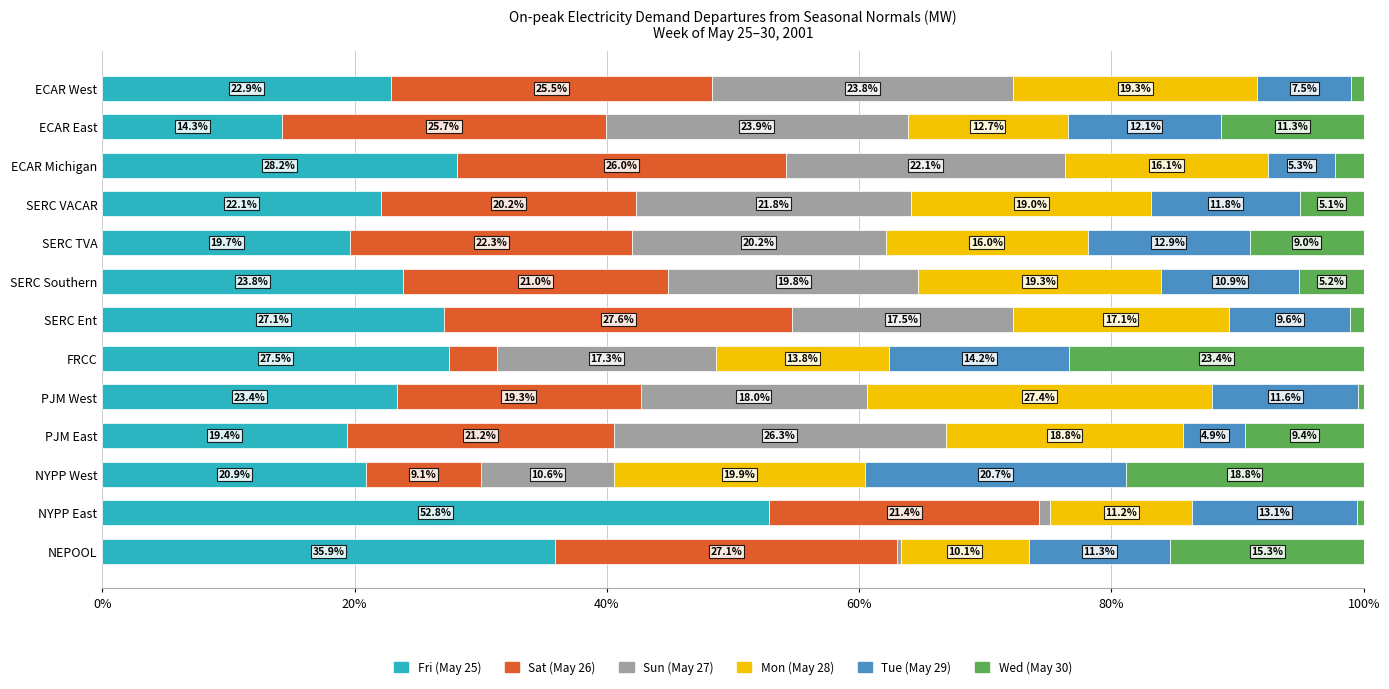

The value of Fri (May 25) at PJM West is 23.4. True or false?

True